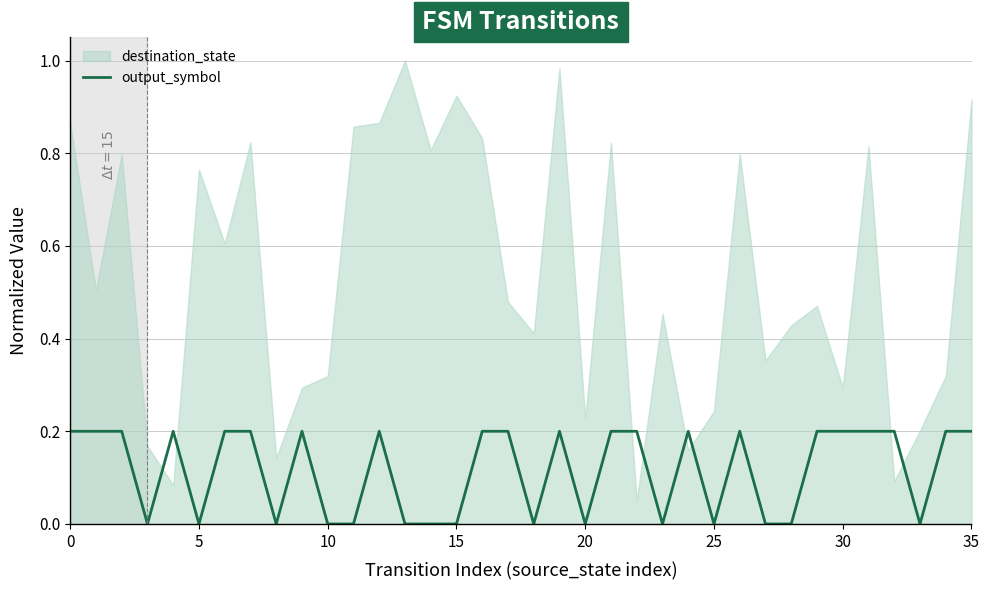

Where is the data nearest to the value 0?

15